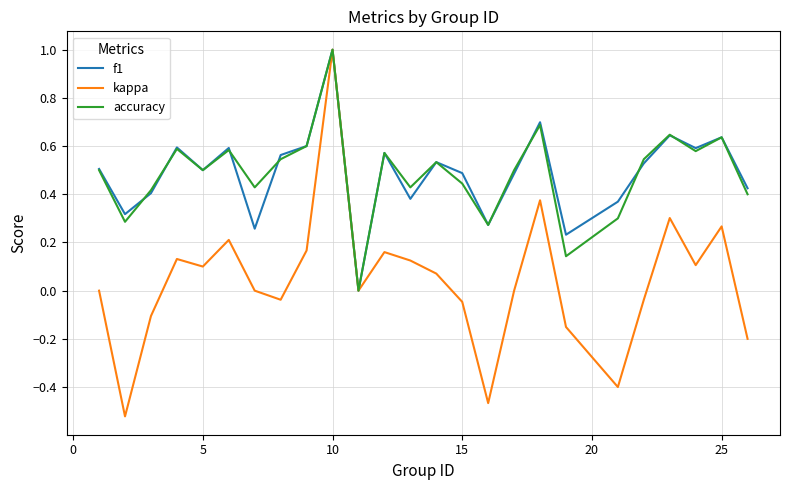

Which series has the widest spread of values?

kappa